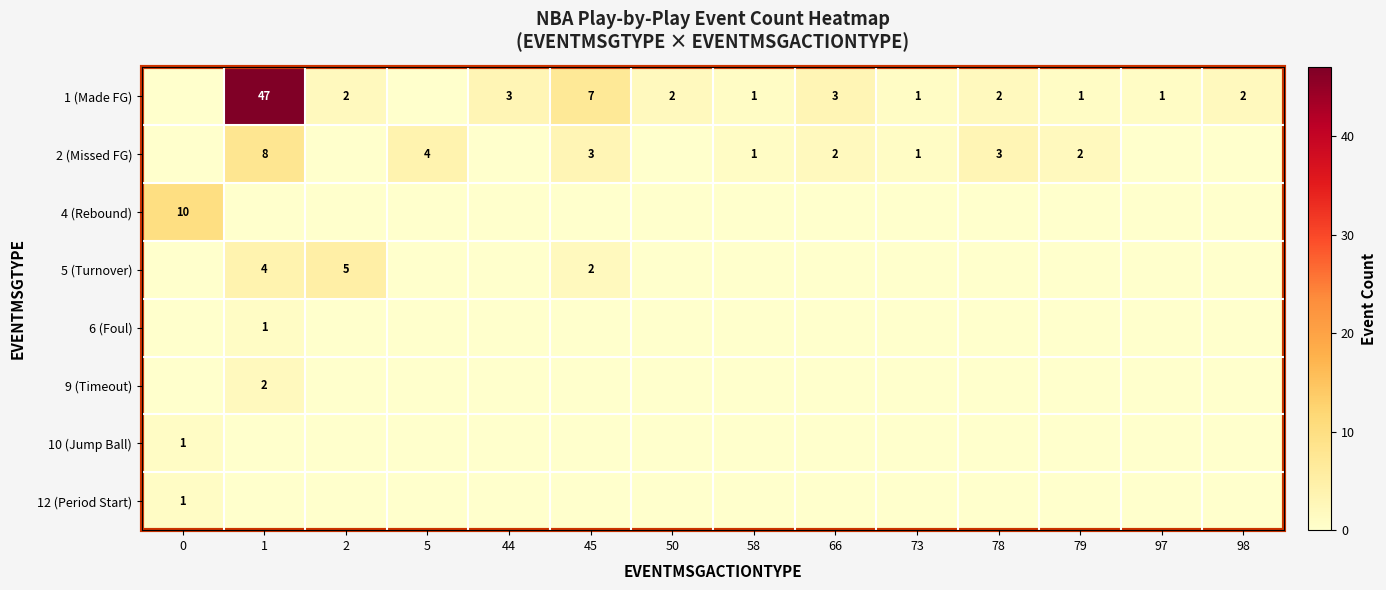

What is the difference between the maximum and minimum values in the 12 (Period Start) series?

1